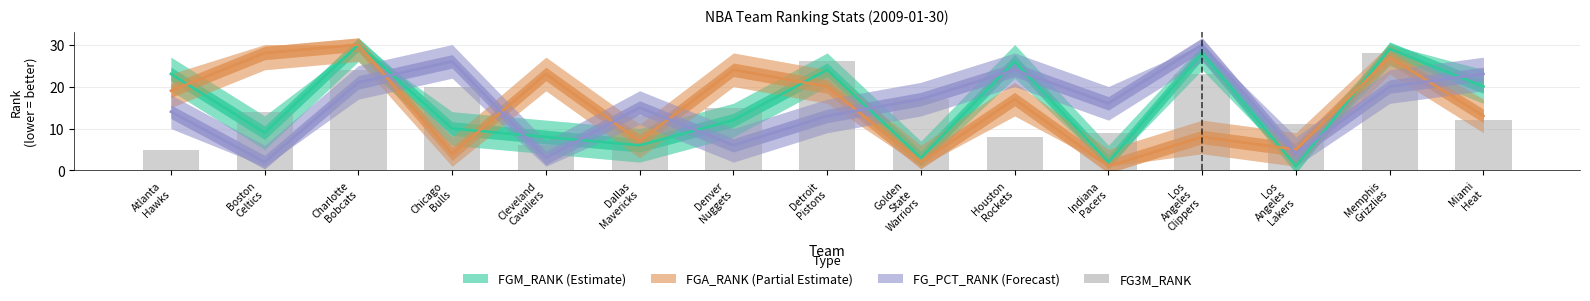

Reading left to right, list all the values displayed in this chart.

Atlanta
Hawks=5	Boston
Celtics=14	Charlotte
Bobcats=24	Chicago
Bulls=20	Cleveland
Cavaliers=6	Dallas
Mavericks=13	Denver
Nuggets=15	Detroit
Pistons=26	Golden
State
Warriors=17	Houston
Rockets=8	Indiana
Pacers=9	Los
Angeles
Clippers=23	Los
Angeles
Lakers=11	Memphis
Grizzlies=28	Miami
Heat=12